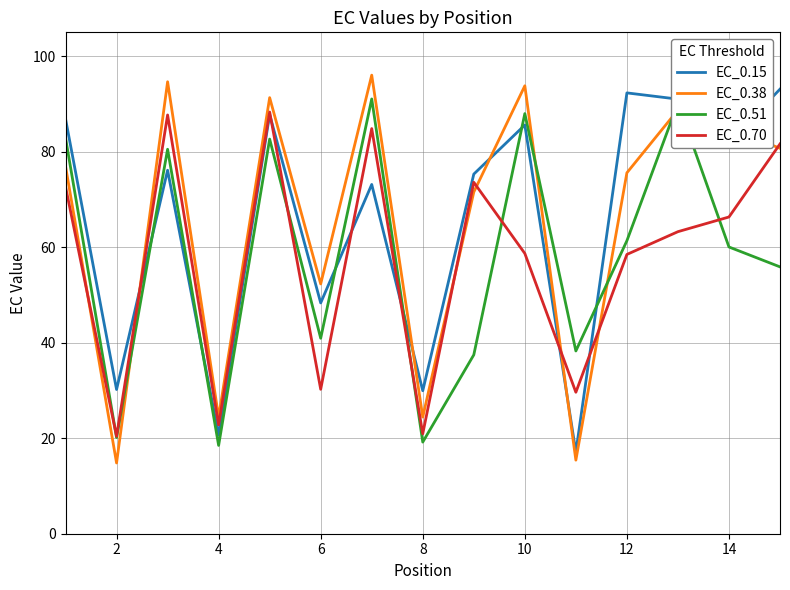

True or false: EC_0.70 has more than 2 interior local peaks.

True